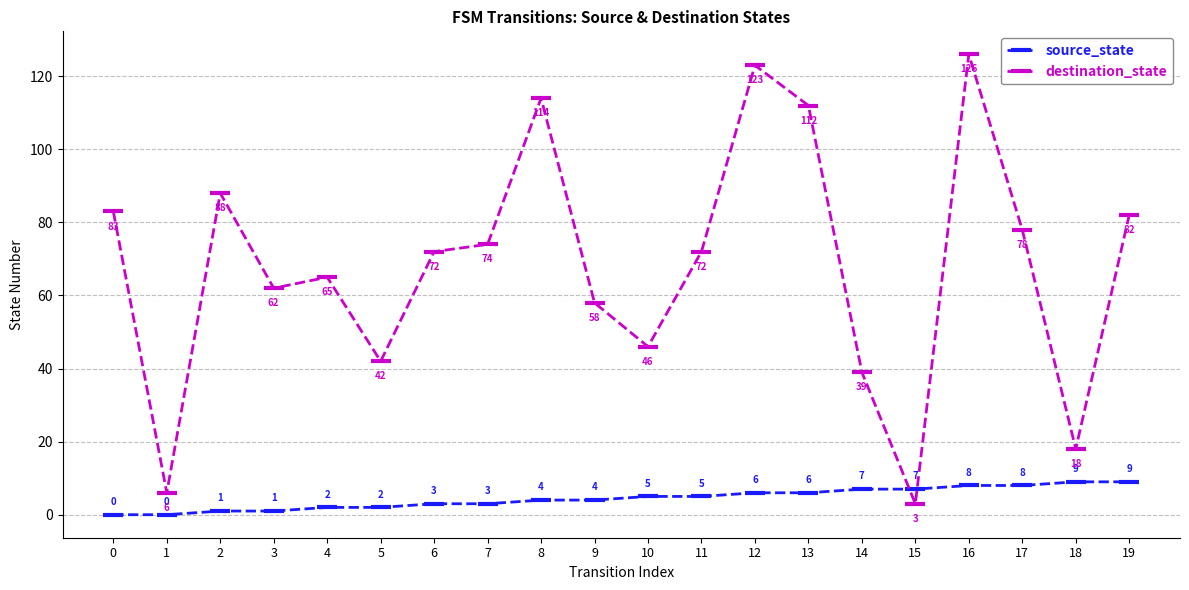

Reading left to right, what are all the values shown in this chart?

source_state: 0=0	1=0	2=1	3=1	4=2	5=2	6=3	7=3	8=4	9=4	10=5	11=5	12=6	13=6	14=7	15=7	16=8	17=8	18=9	19=9
destination_state: 0=83	1=6	2=88	3=62	4=65	5=42	6=72	7=74	8=114	9=58	10=46	11=72	12=123	13=112	14=39	15=3	16=126	17=78	18=18	19=82